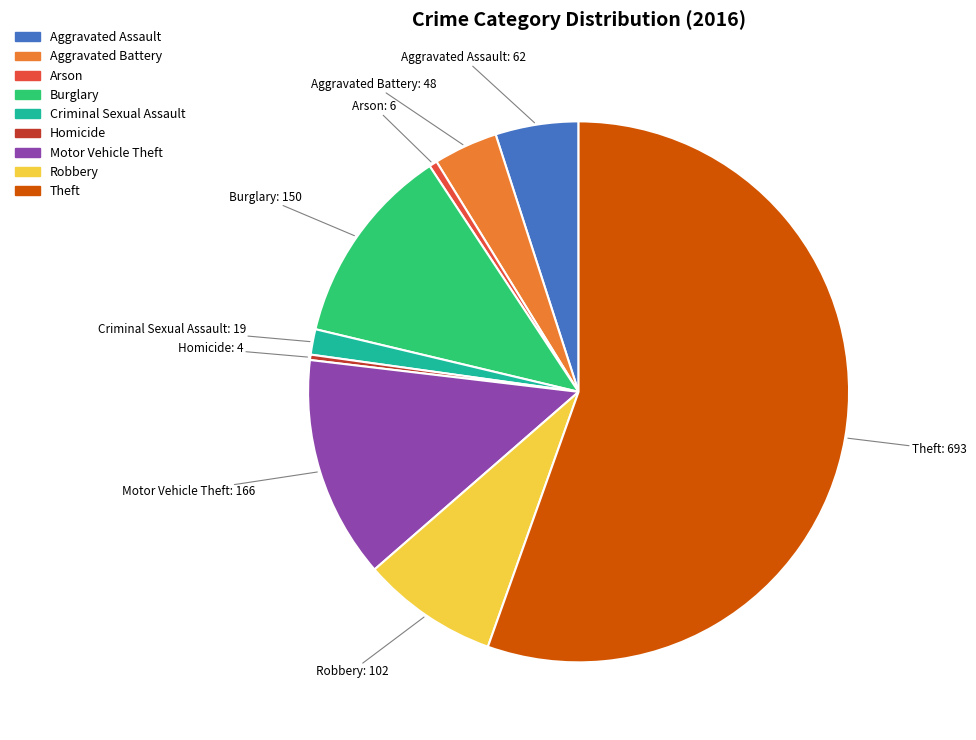

Approximately how many times larger is the value at Theft compared to Aggravated Assault?

11.2